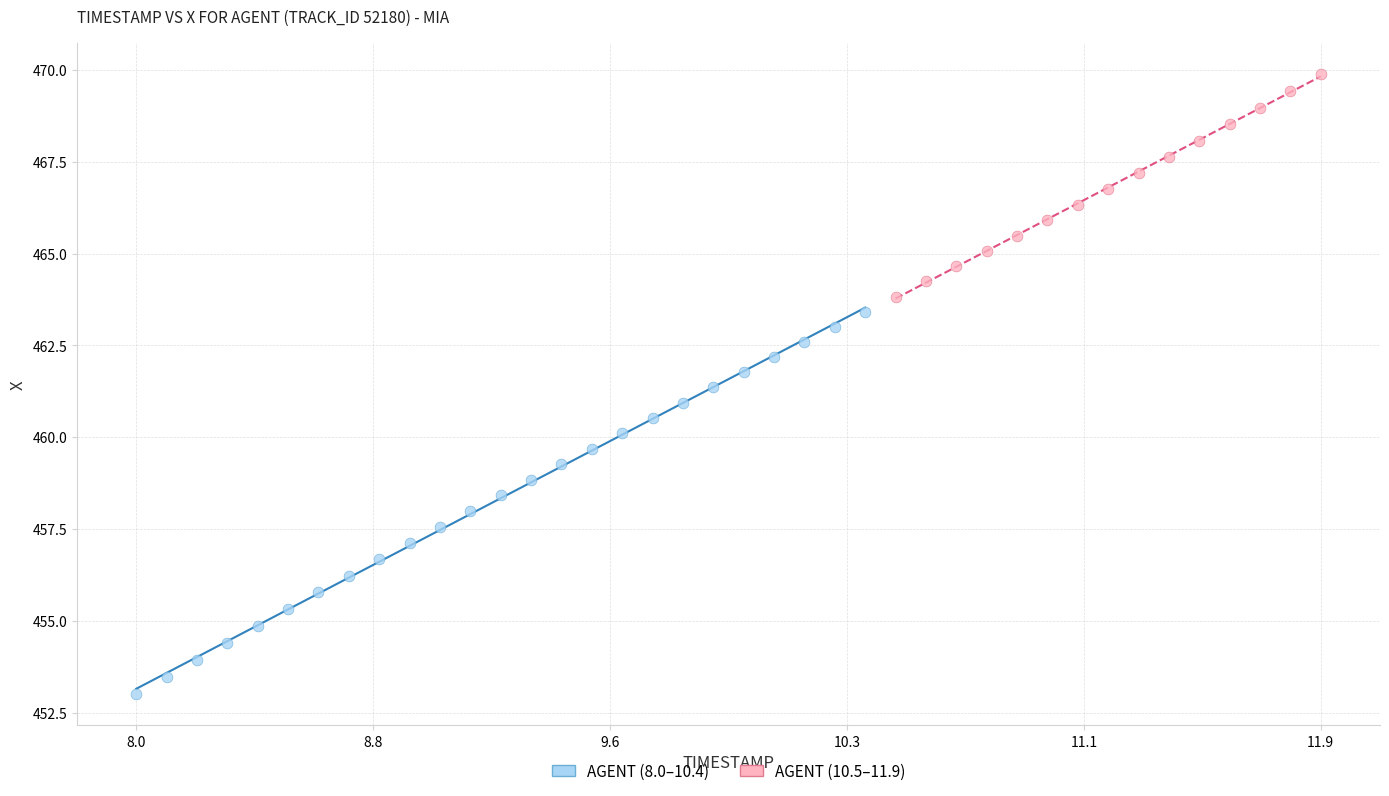

Which series has the widest spread of Y values?

AGENT (8.0–10.4)